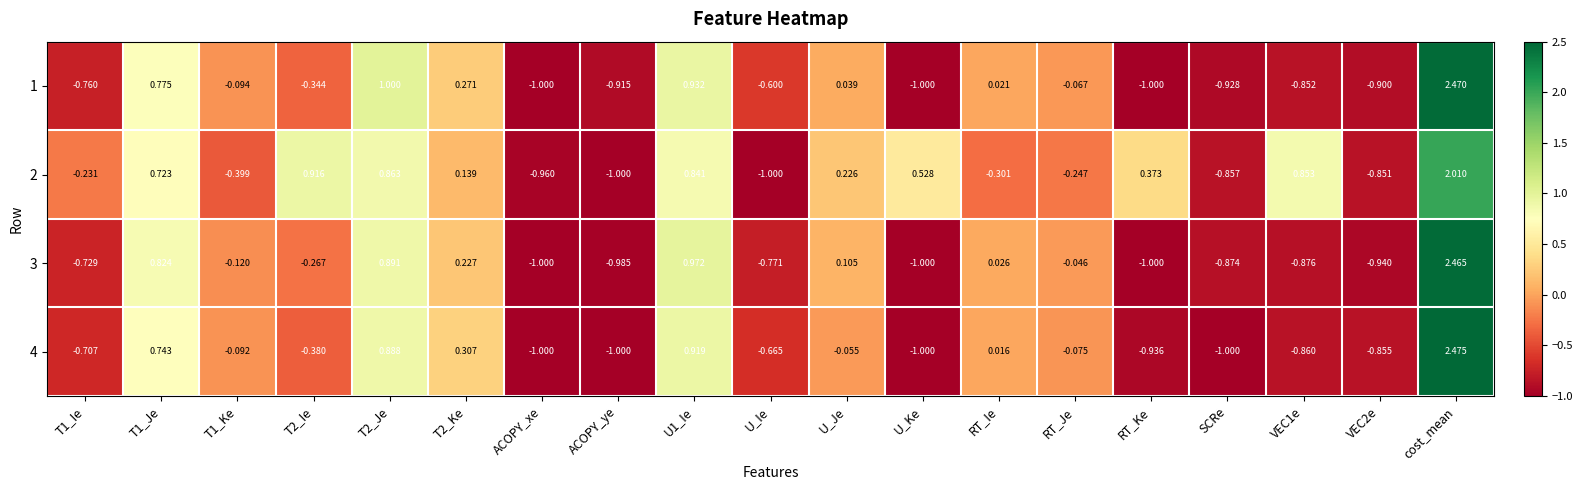

List the series in order of their peak value, highest first.

4, 1, 3, 2